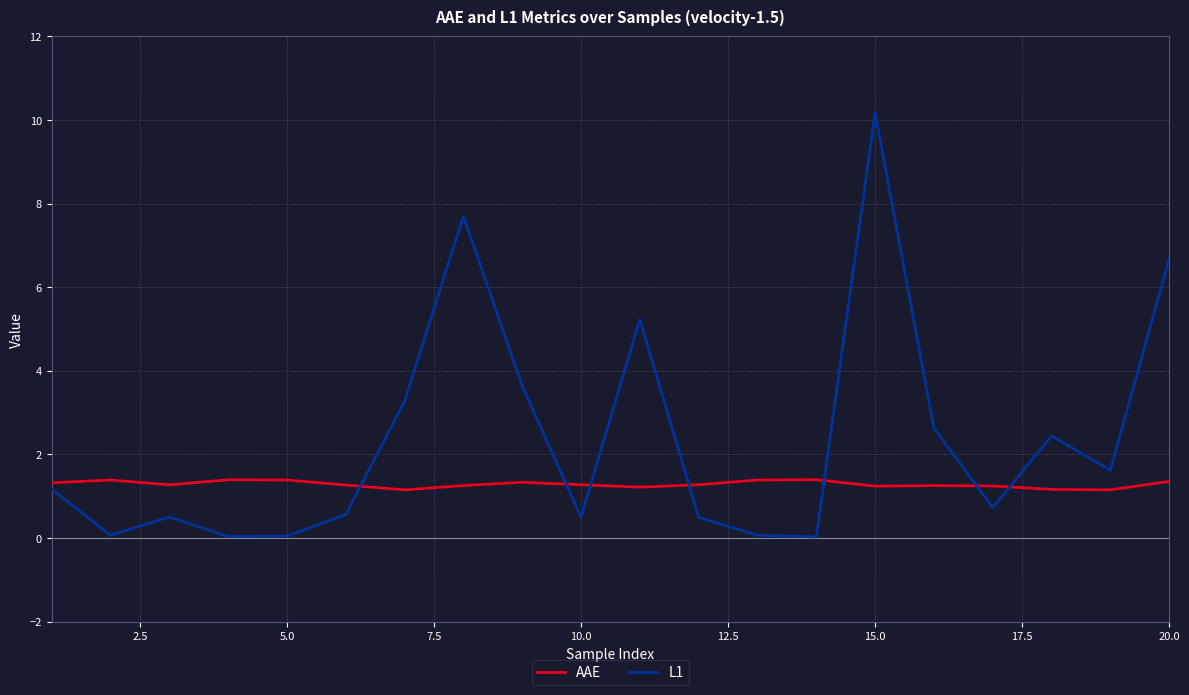

What is the greatest value displayed?

10.2